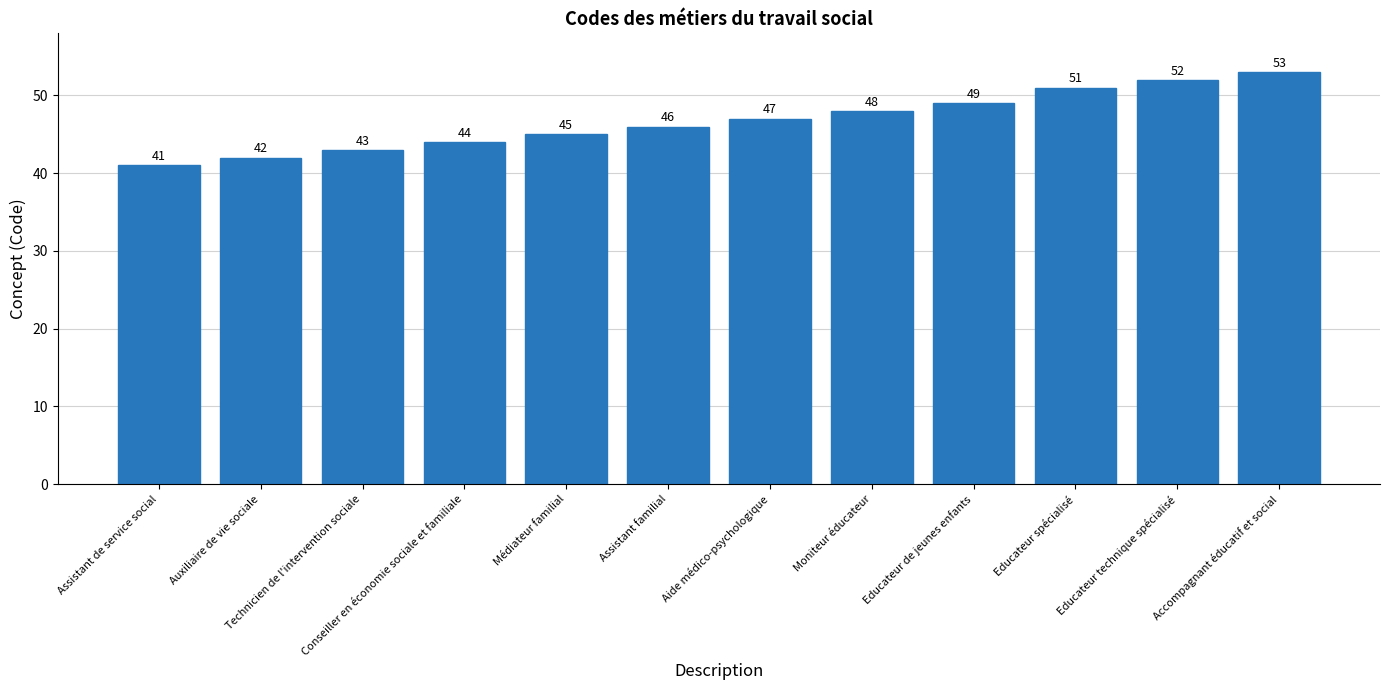

List the labels in order of value, largest first.

Accompagnant éducatif et social, Educateur technique spécialisé, Educateur spécialisé, Educateur de jeunes enfants, Moniteur éducateur, Aide médico-psychologique, Assistant familial, Médiateur familial, Conseiller en économie sociale et familiale, Technicien de l'intervention sociale, Auxiliaire de vie sociale, Assistant de service social